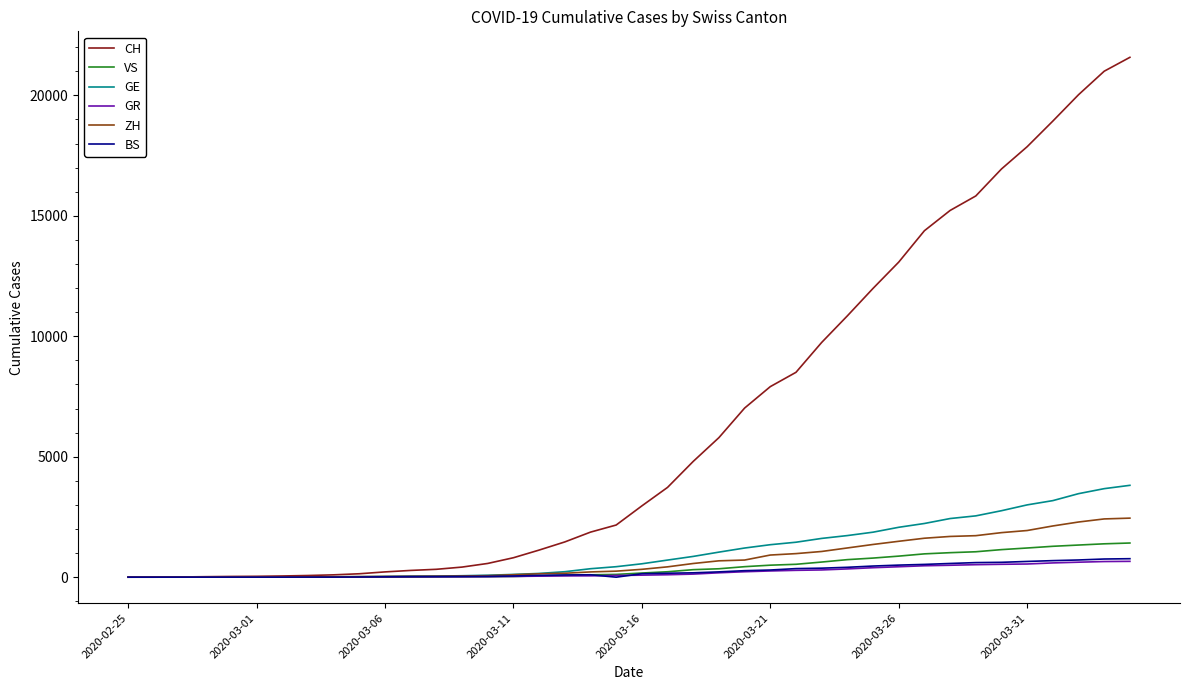

What is the greatest value displayed?

21580